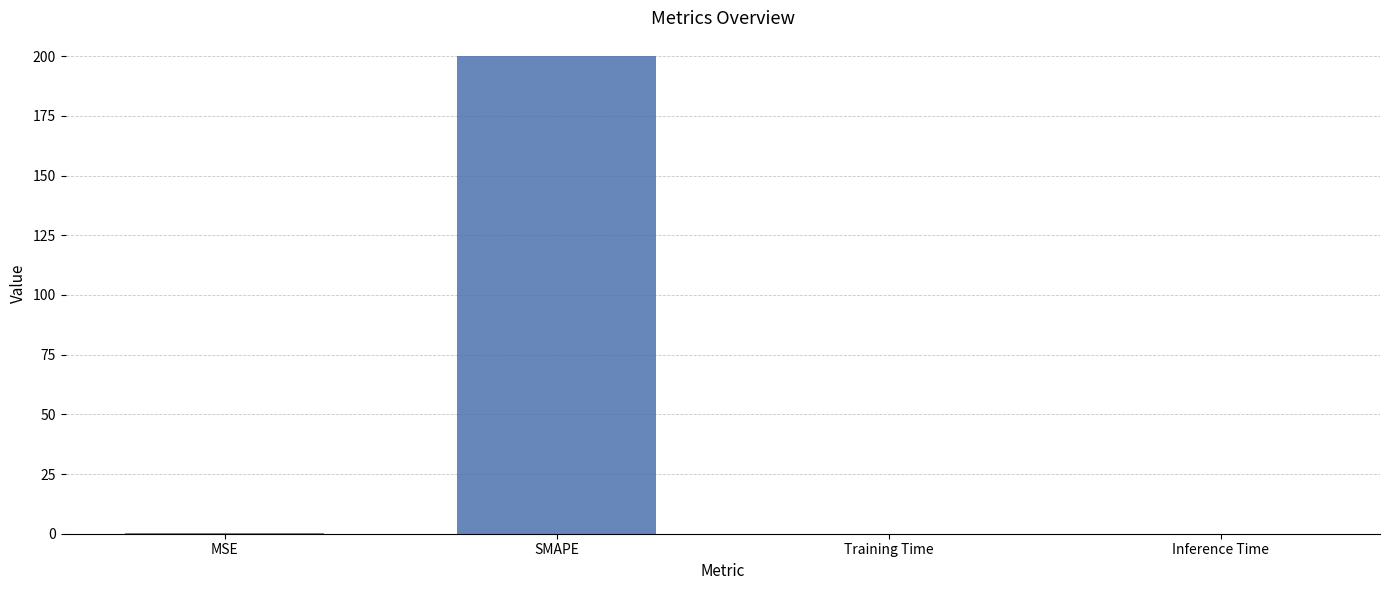

True or false: the data shows 0.2 at MSE.

True